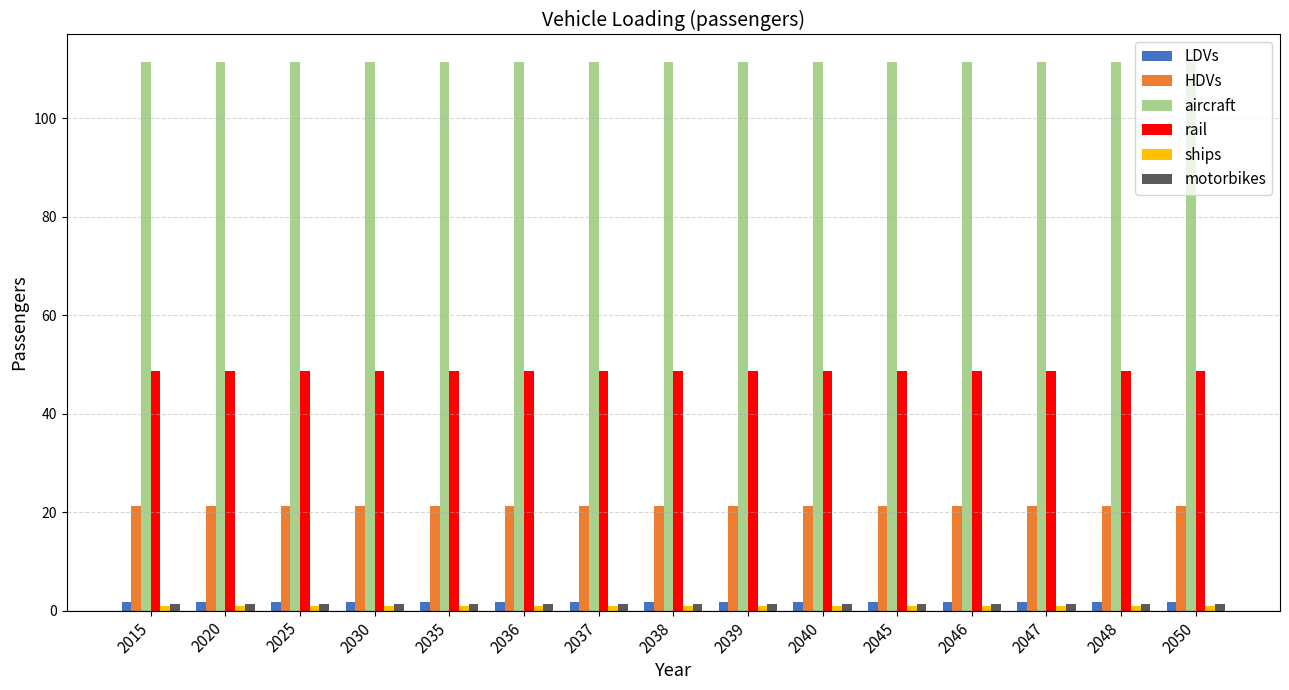

What is the average value of the LDVs series?

1.7